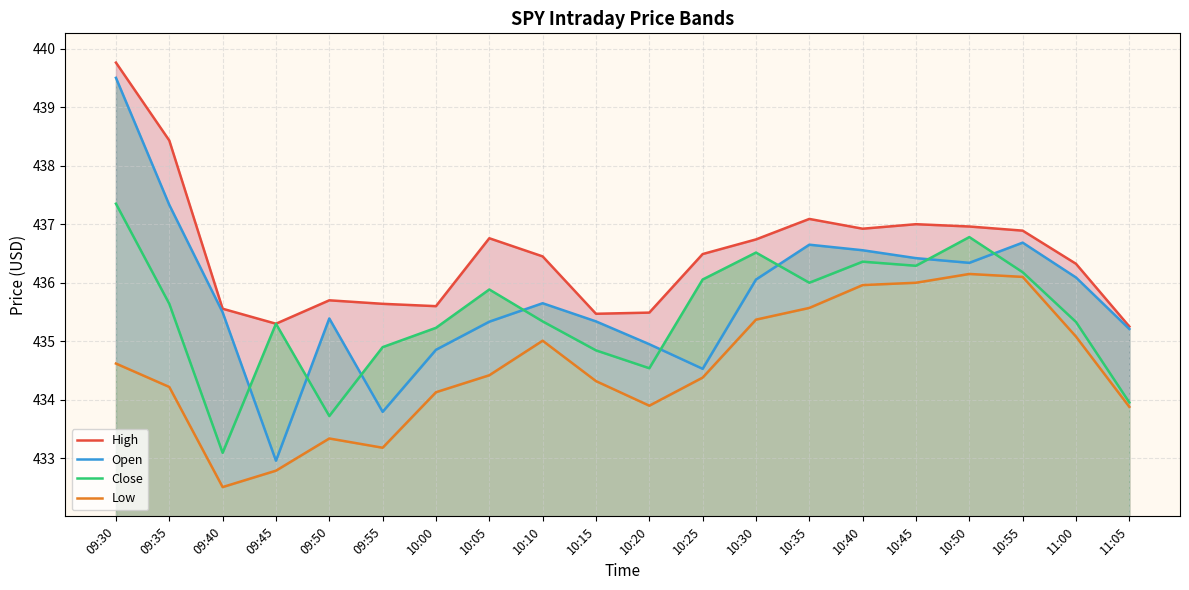

Between 09:50 and 10:45, which is larger?

10:45